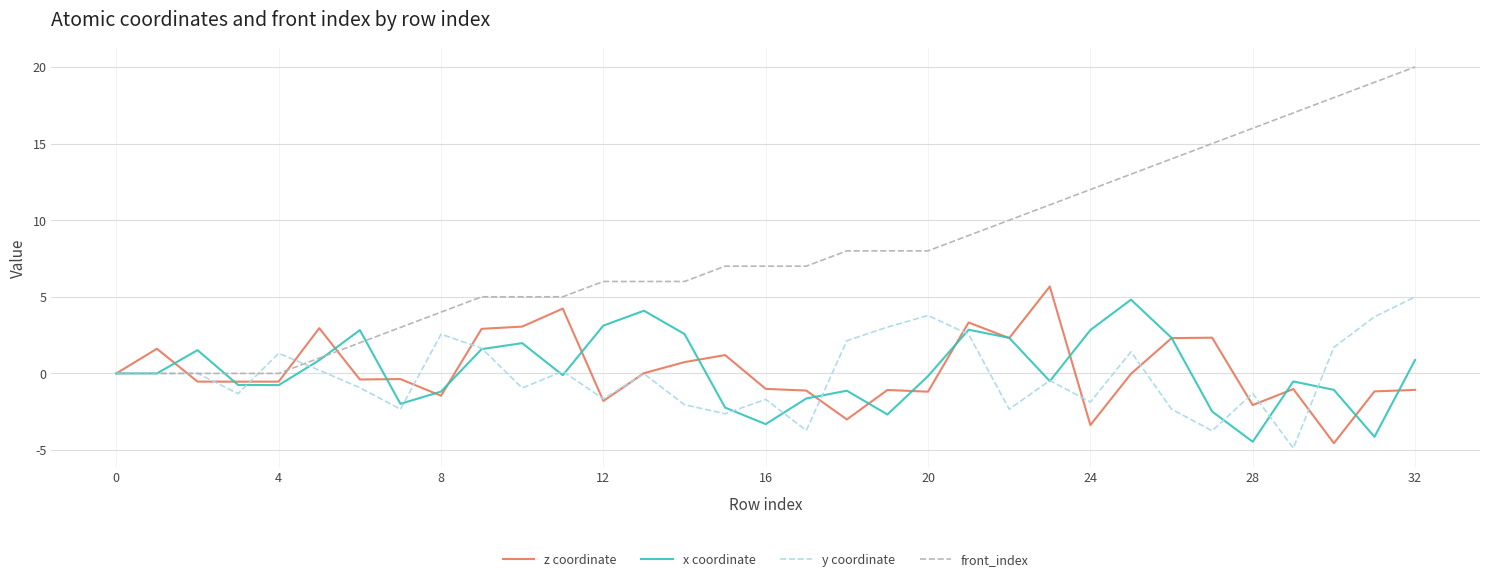

Which series has the largest total across all categories?

front_index